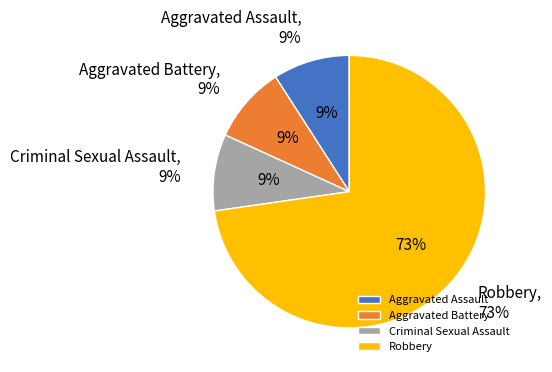

To the nearest percent, what is the combined percentage of Criminal Sexual Assault and Robbery?

82%